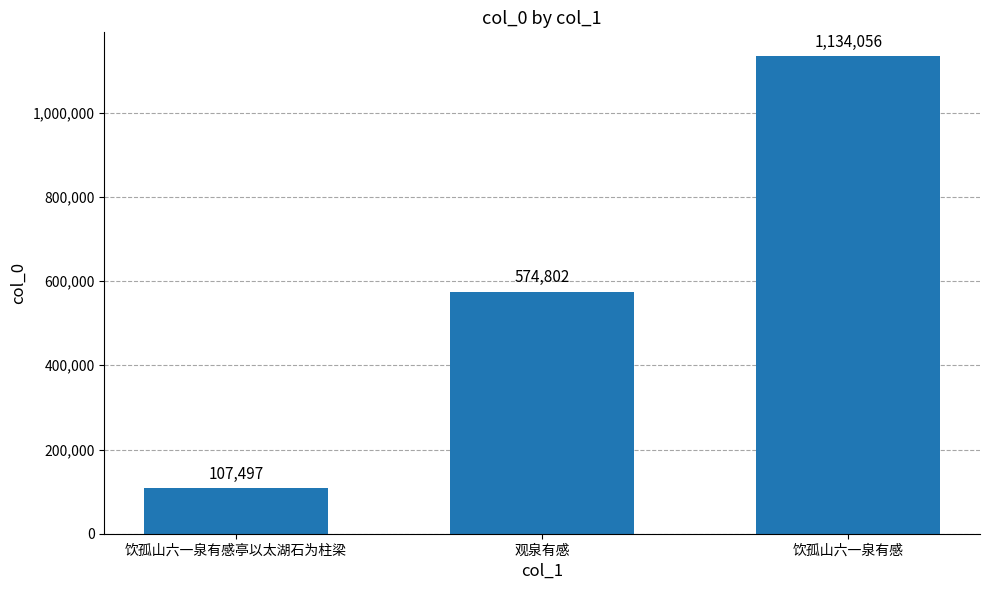

The value at 观泉有感 is 192818. True or false?

False